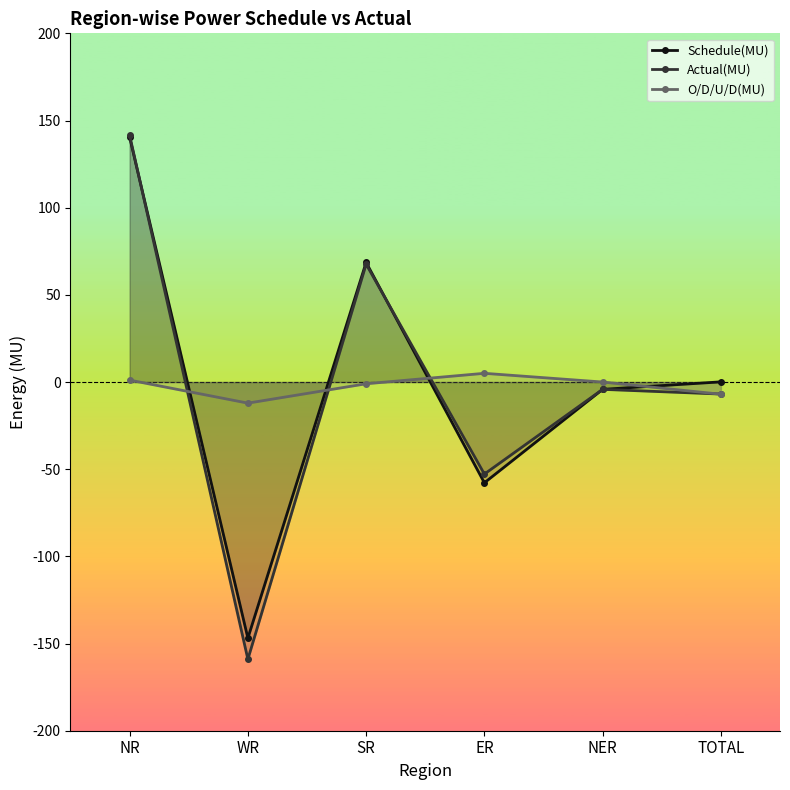

Which has a higher value, WR or NR?

NR